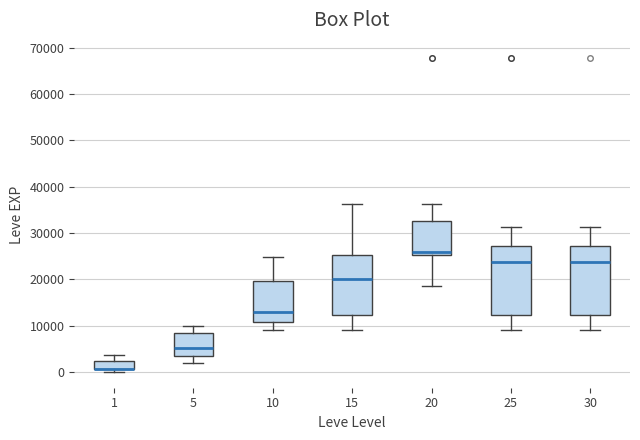

Reading left to right, read every box against the y-axis: the position of its median line, the range the box covers, and the ends of its whiskers. The values are not printed on the chart, so give them approximately, as read against the axis.

1: median 1000 (drawn on the box's lower edge), box 1000 to 2000, whiskers 0 to 4000
5: median 5000, box 3000 to 8000, whiskers 2000 to 10000
10: median 13000, box 11000 to 20000, whiskers 9000 to 25000
15: median 20000, box 12000 to 25000, whiskers 9000 to 36000
20: median 26000, box 25000 to 33000, whiskers 18000 to 36000
25: median 24000, box 12000 to 27000, whiskers 9000 to 31000
30: median 24000, box 12000 to 27000, whiskers 9000 to 31000